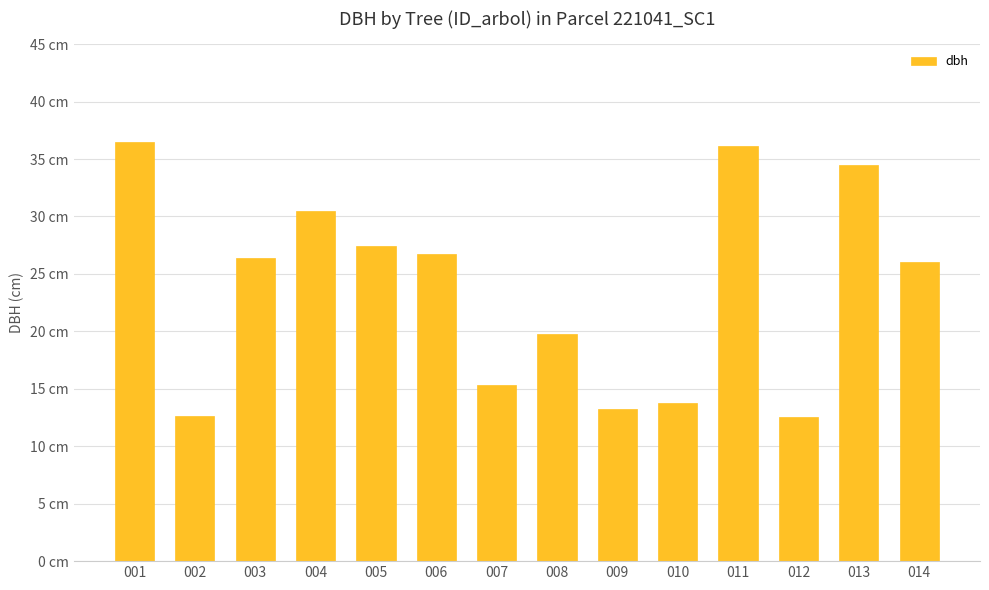

Rank the categories by value from lowest to highest.

012, 002, 009, 010, 007, 008, 014, 003, 006, 005, 004, 013, 011, 001